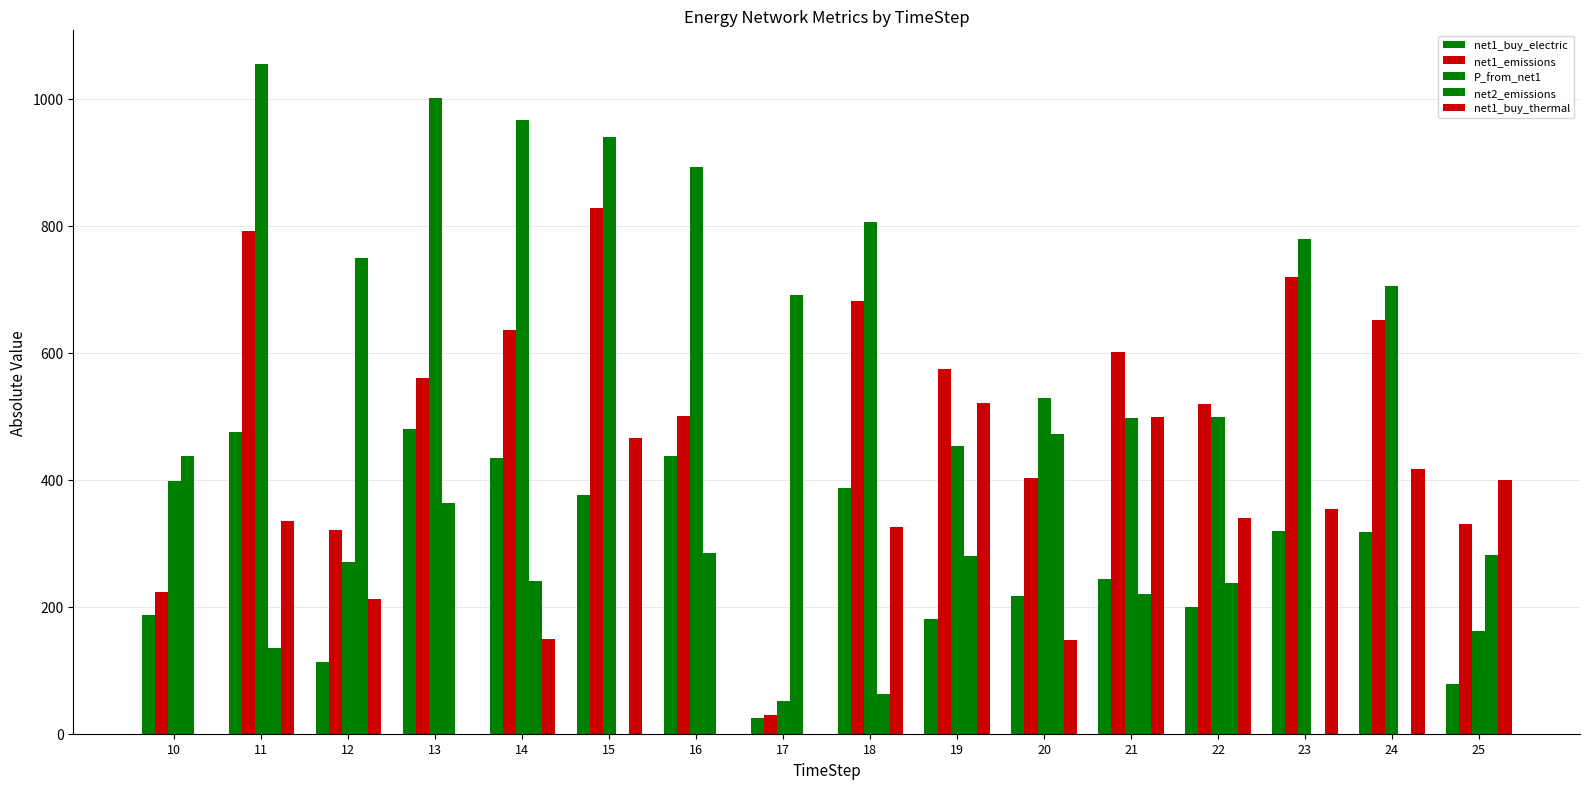

Are the bars horizontal?

No